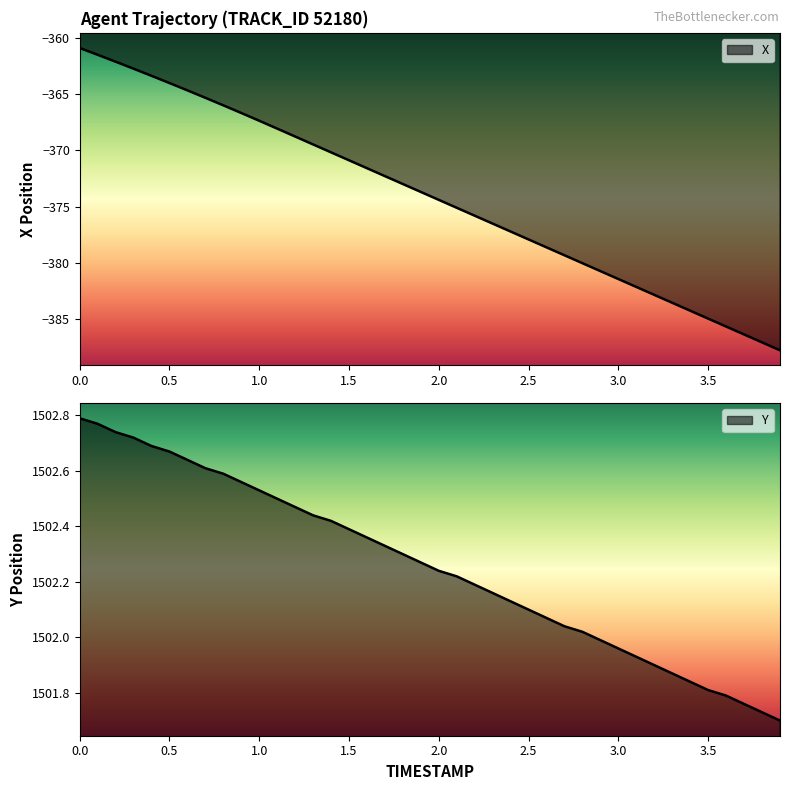

At which label does Y reach its minimum?

3.9